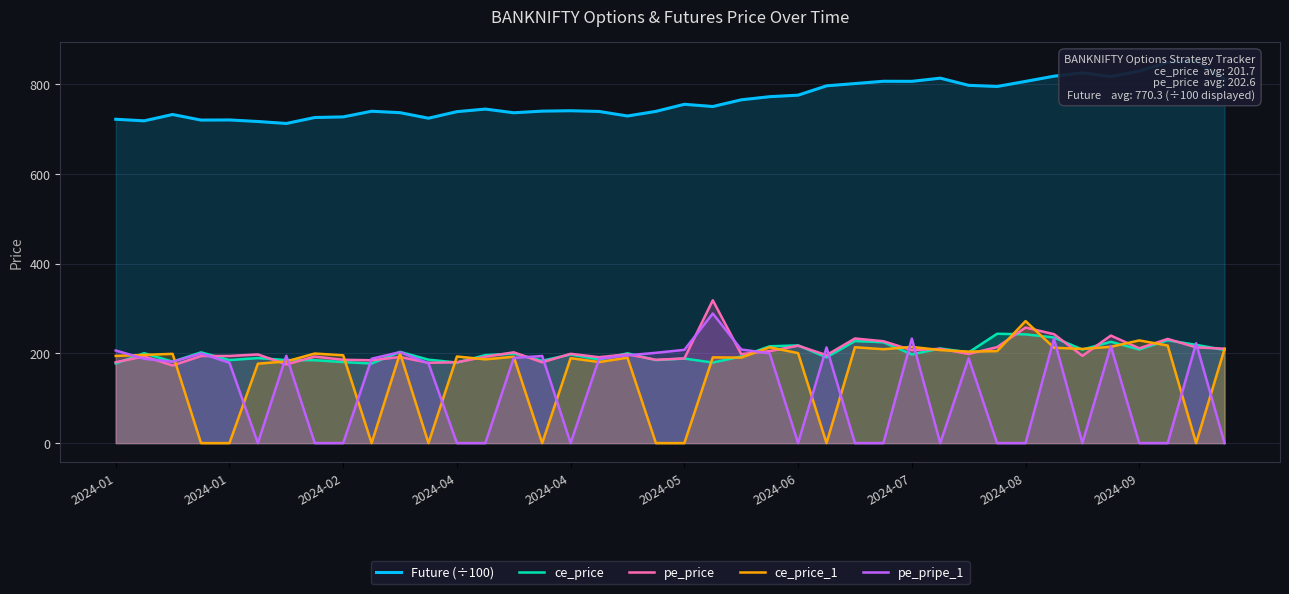

List the series in order of their peak value, highest first.

Future (÷100), pe_price, pe_pripe_1, ce_price_1, ce_price